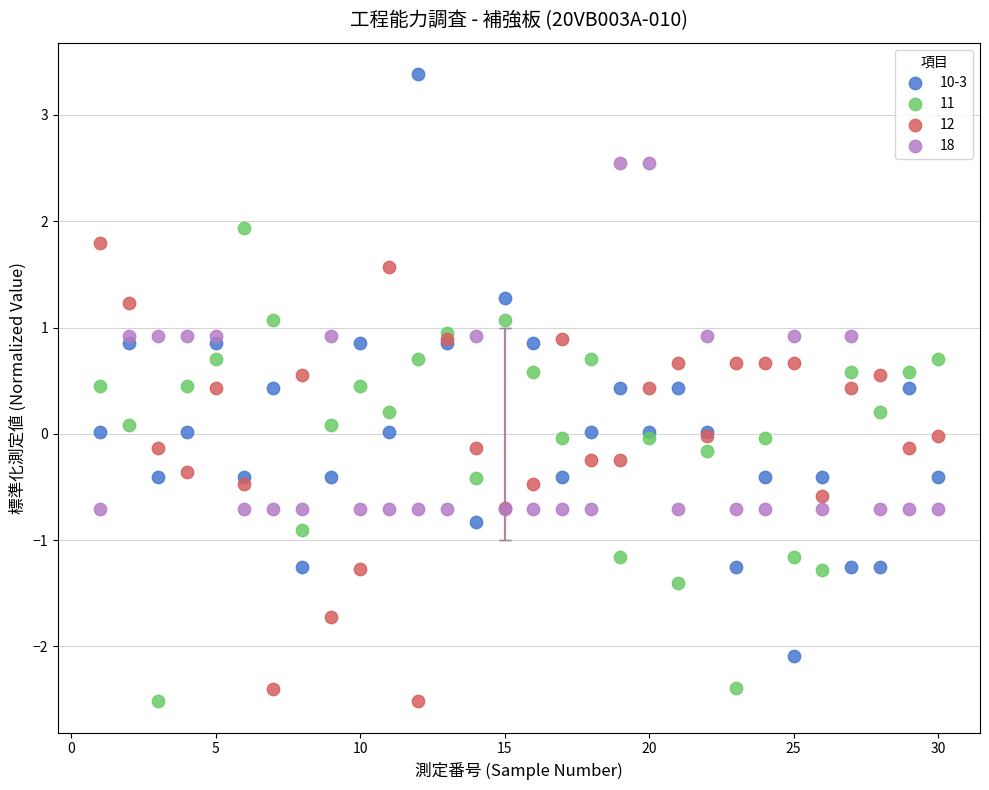

Which series has the largest Y range (max minus min)?

10-3